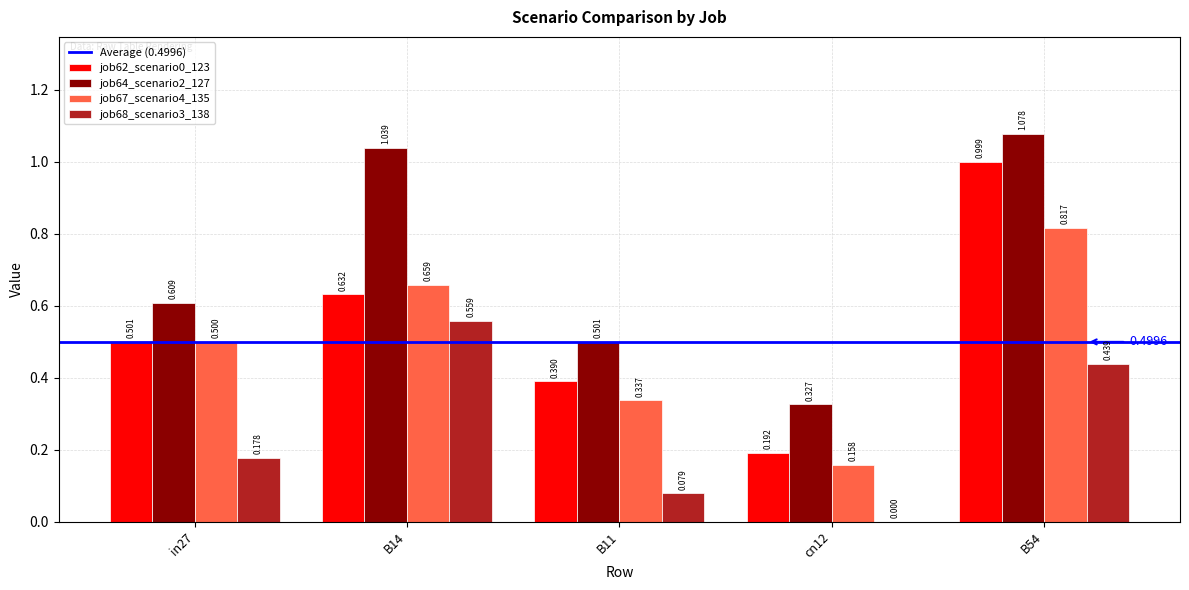

Is the value of job67_scenario4_135 at B54 greater than the value of job62_scenario0_123 at B14?

Yes